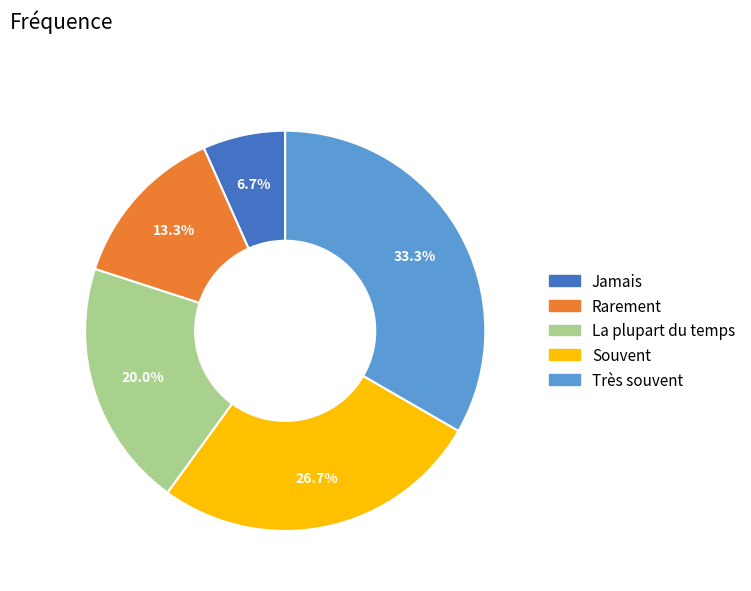

How many slices are in this pie chart?

5